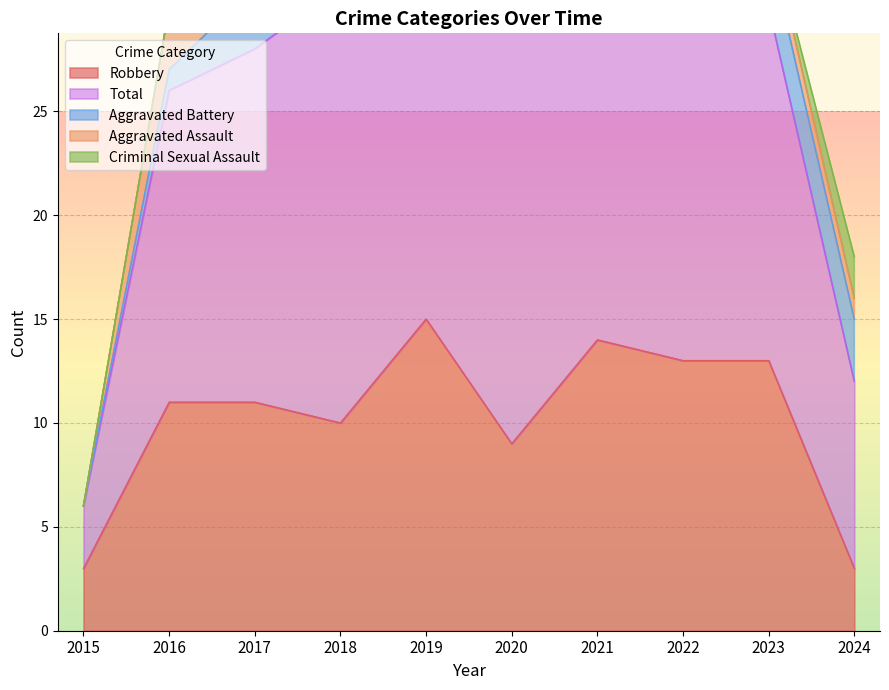

What are all the series names shown in the legend?

Aggravated Assault, Aggravated Battery, Criminal Sexual Assault, Robbery, Total